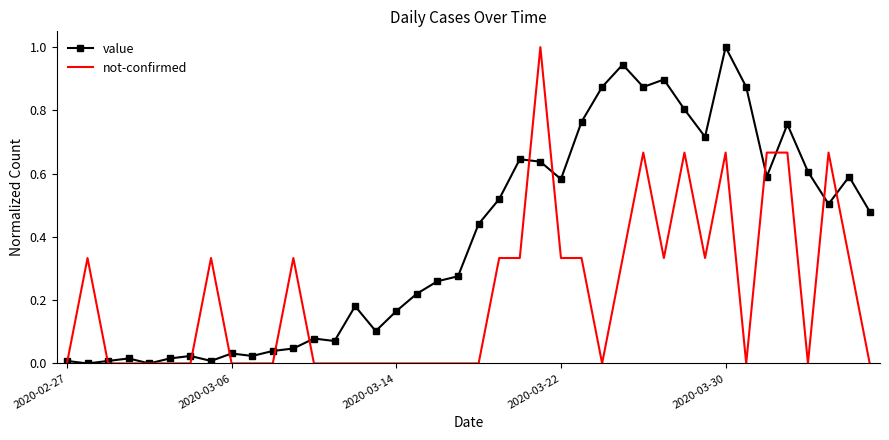

Which series has the largest total across all categories?

value